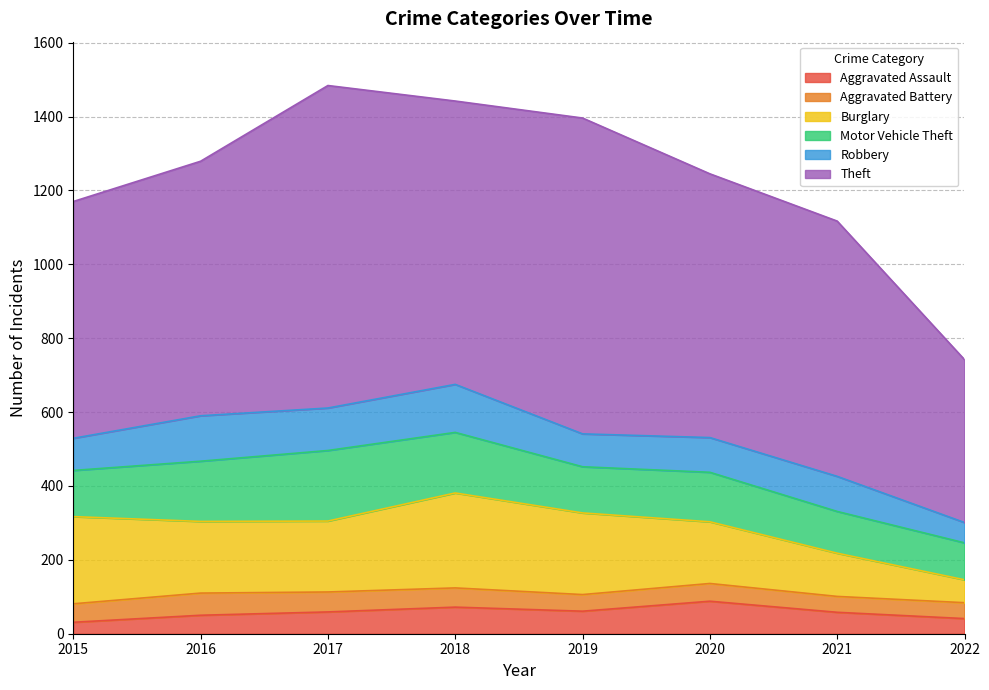

What is the average value of the Motor Vehicle Theft series?

139